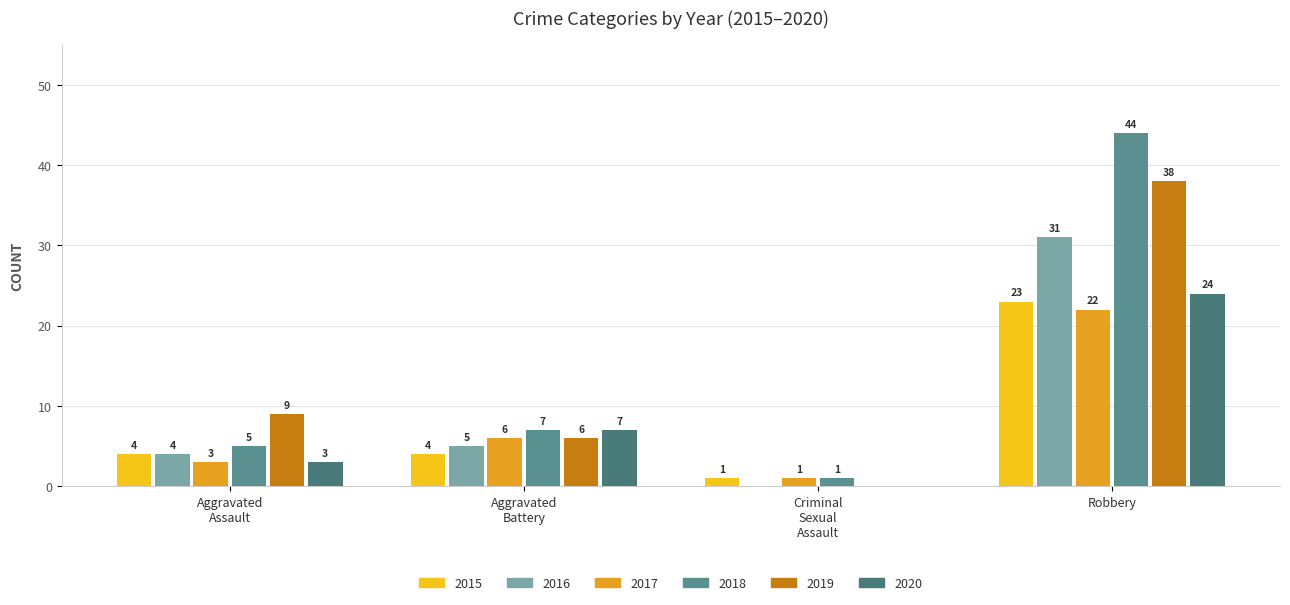

Count the number of categories in the chart.

4